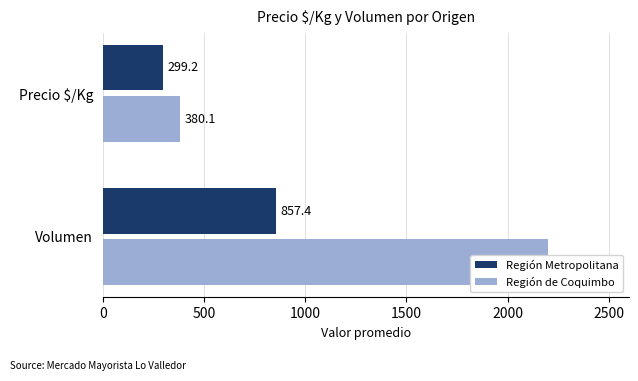

The Región de Coquimbo series shows 595.4 at Precio $/Kg. True or false?

False